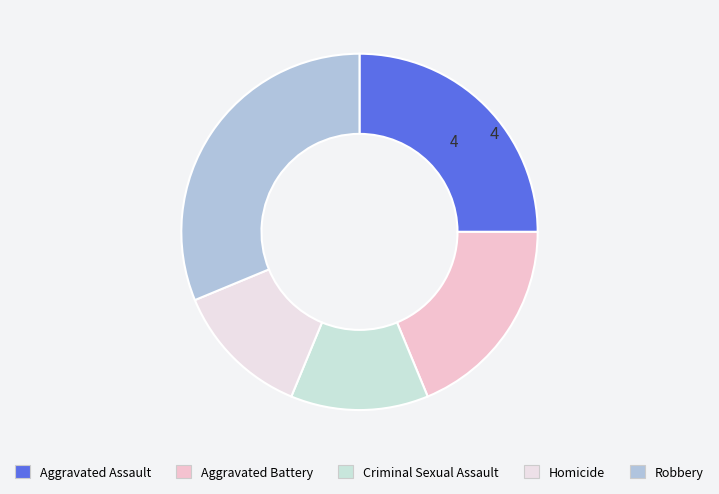

The Robbery slice represents 18% of the pie. True or false?

False